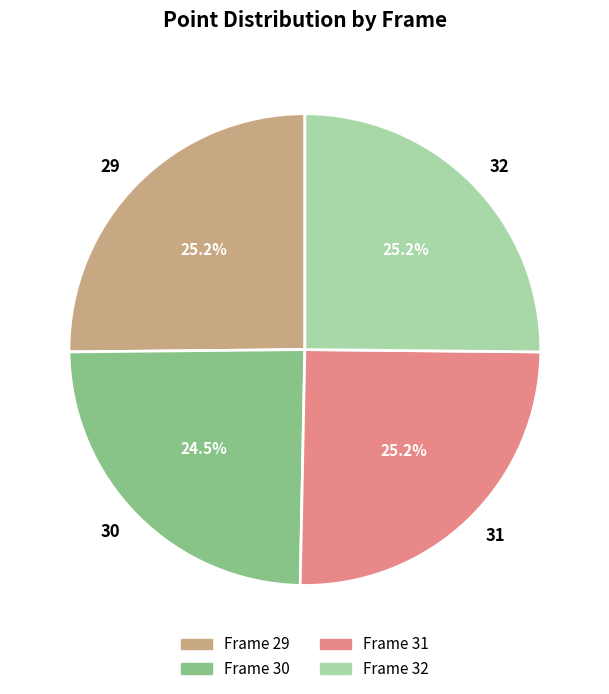

True or false: 29 accounts for 25% of the total.

True